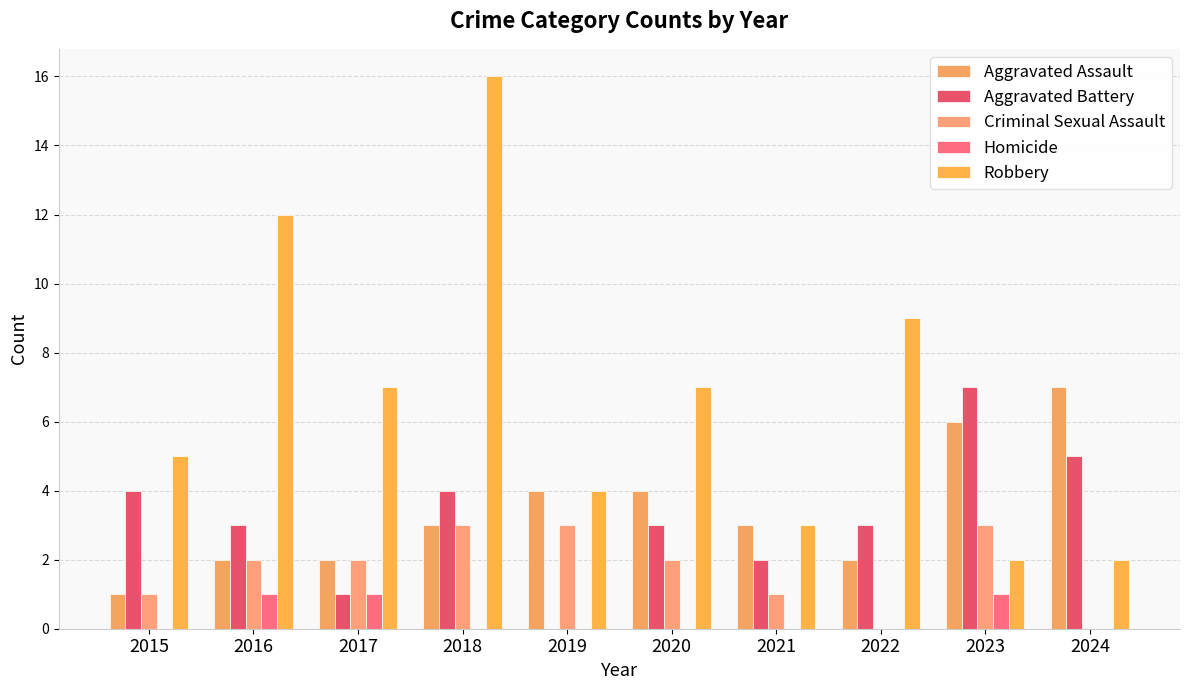

Is the value of Robbery at 2016 greater than the value of Aggravated Battery at 2022?

Yes